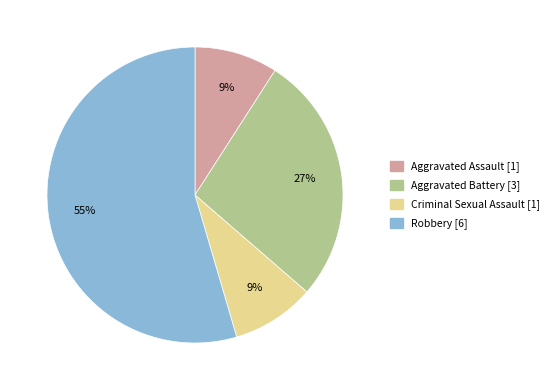

True or false: Aggravated Assault accounts for 9% of the total.

True